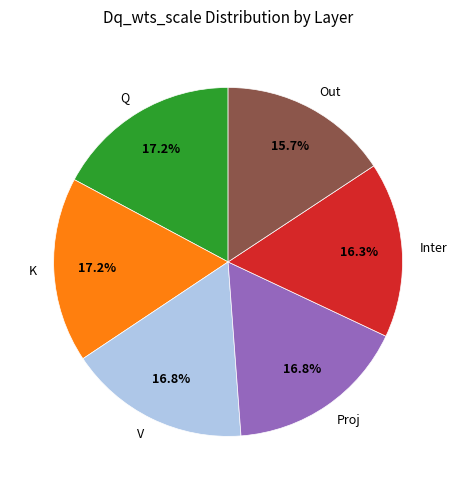

To the nearest percent, what portion does Q represent?

17%